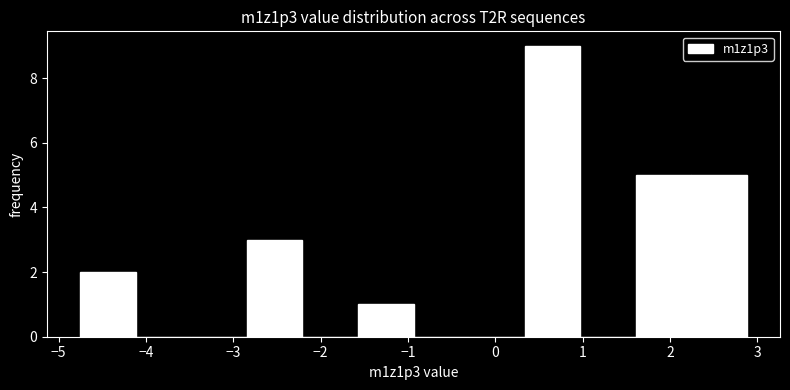

What is the height of the bar covering 2.2 to 2.9 on the x-axis? Neither the bar edges nor the heights are printed on the chart, so give them approximately, as read against the axes.

5